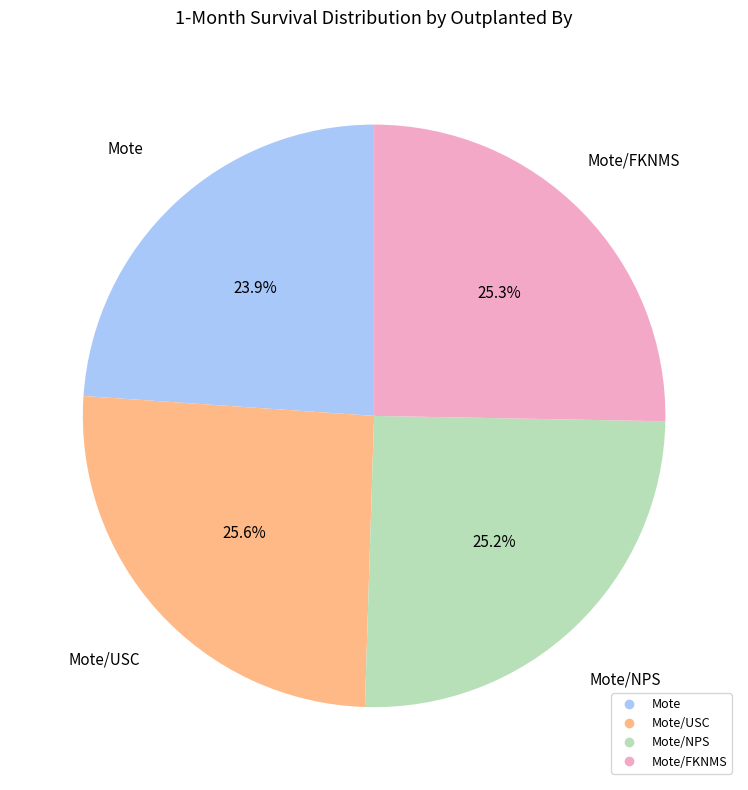

Is there any slice that represents more than half of the pie?

No